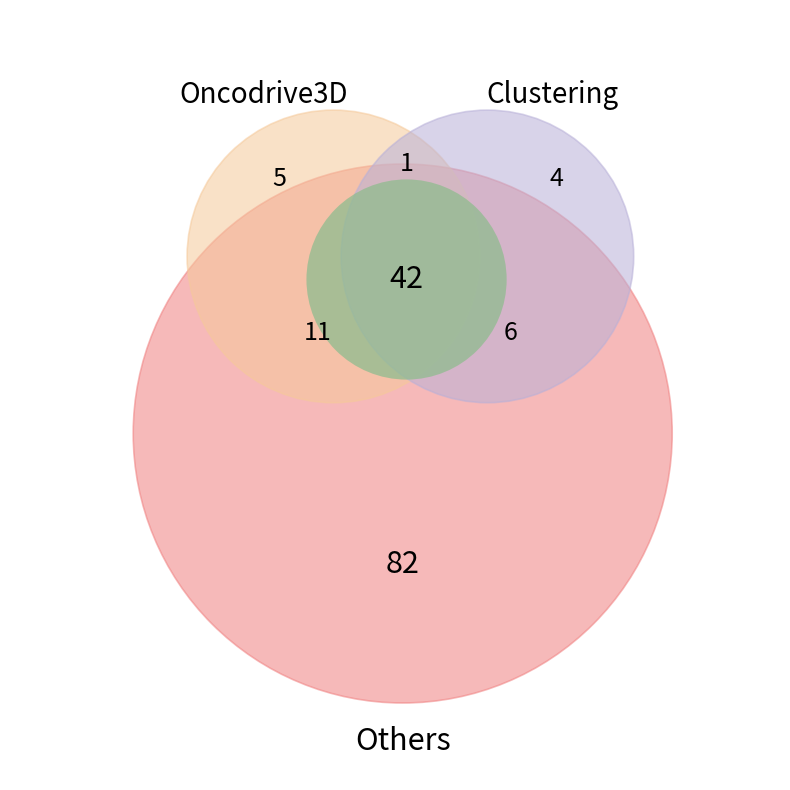

How many slices are in this pie chart?

6